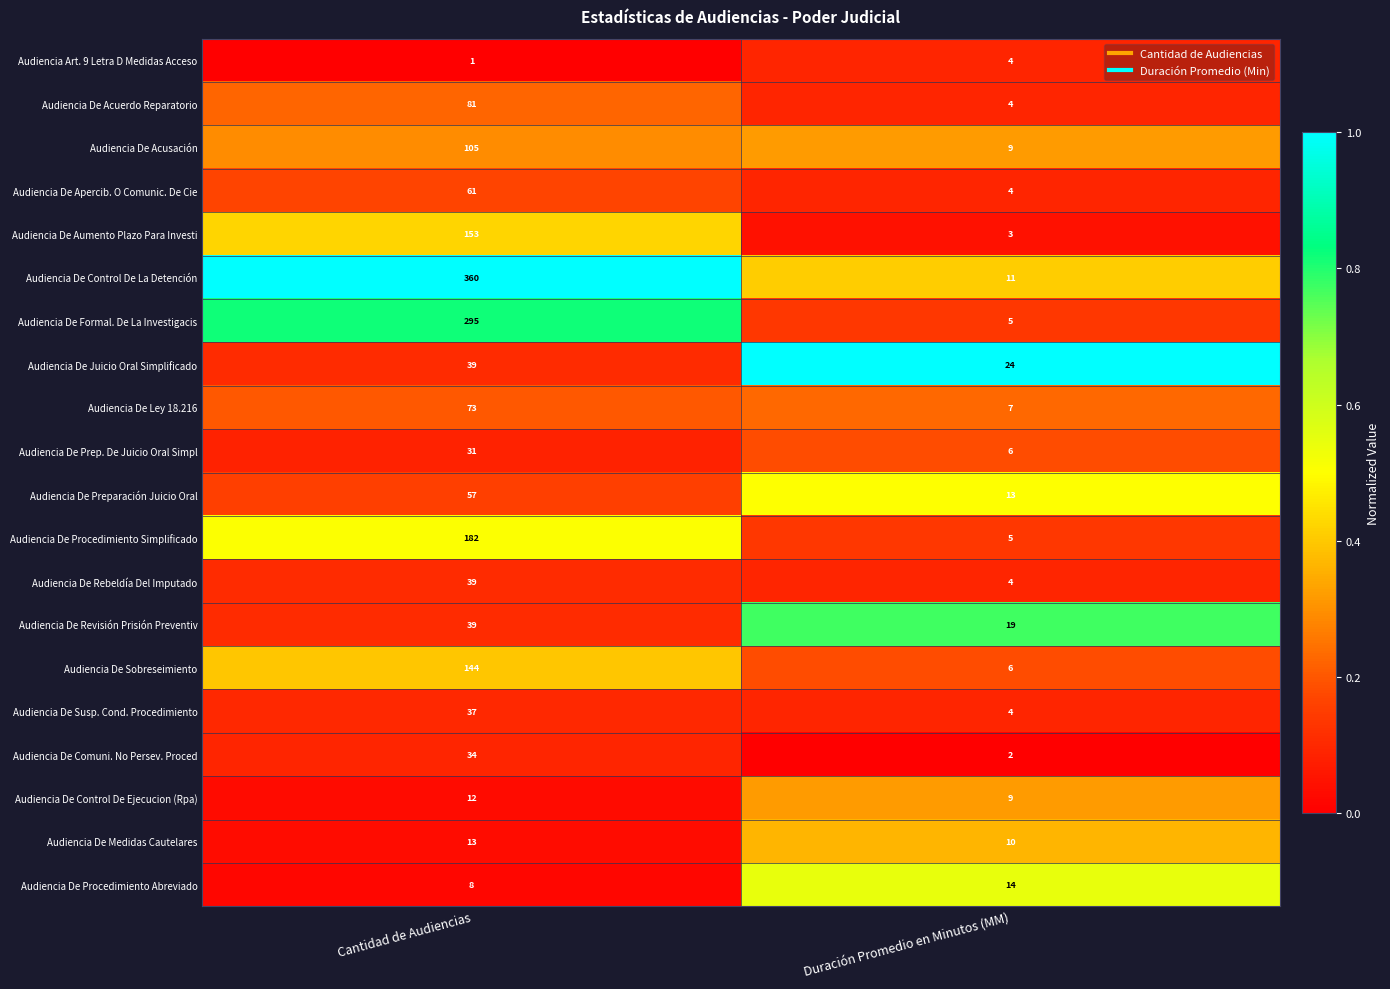

What is the difference between the Audiencia De Procedimiento Abreviado values at Cantidad de Audiencias and Duración Promedio en Minutos (MM)?

6